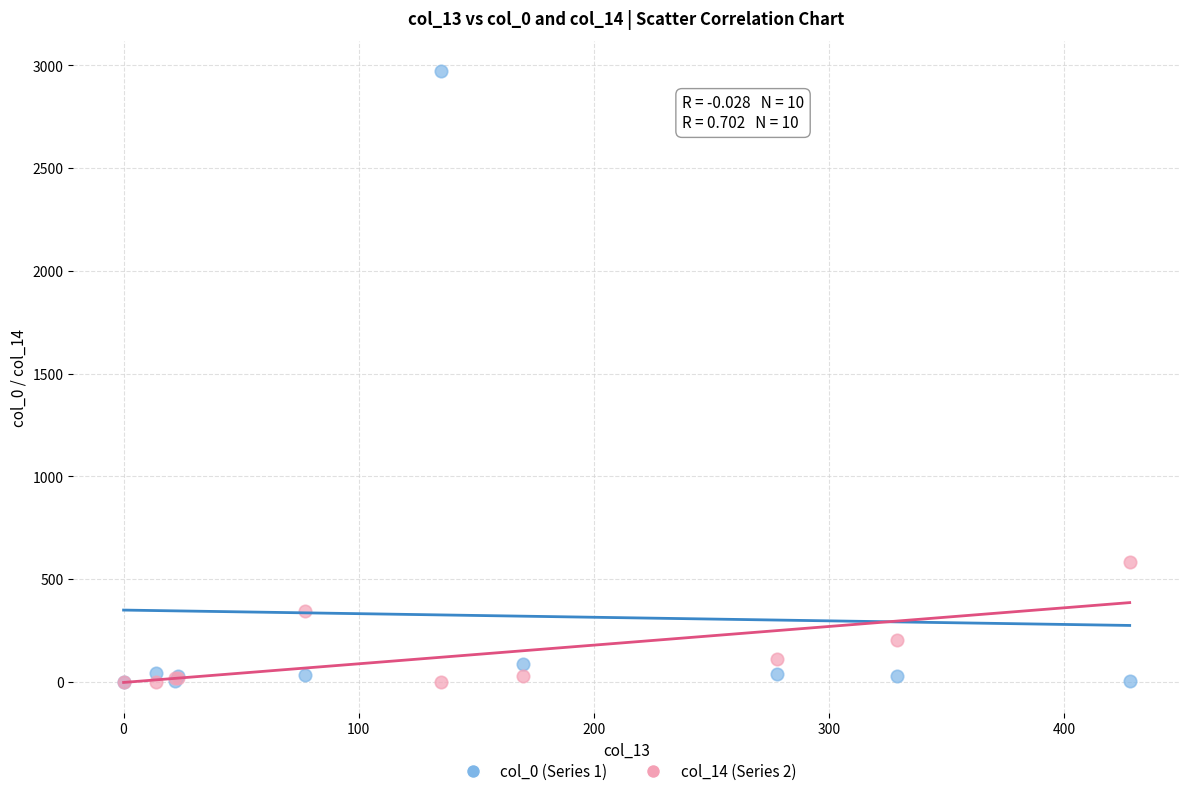

Across all series, what Y value is closest to 1485?

582